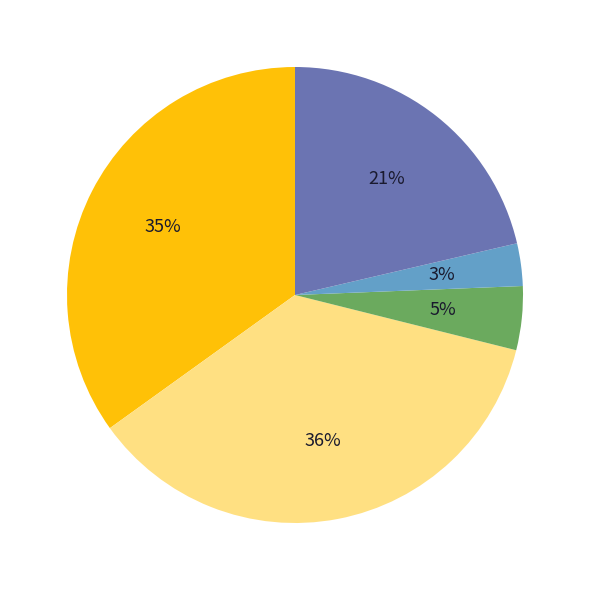

To the nearest percent, what is the average slice percentage?

20%